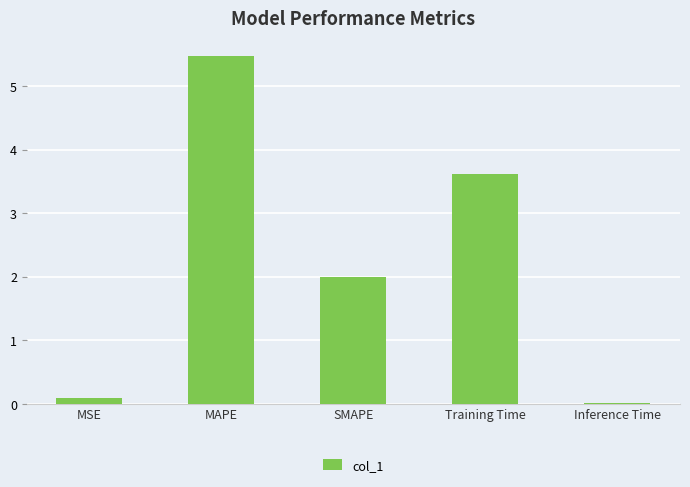

What is the difference between the values at SMAPE and MAPE?

3.5